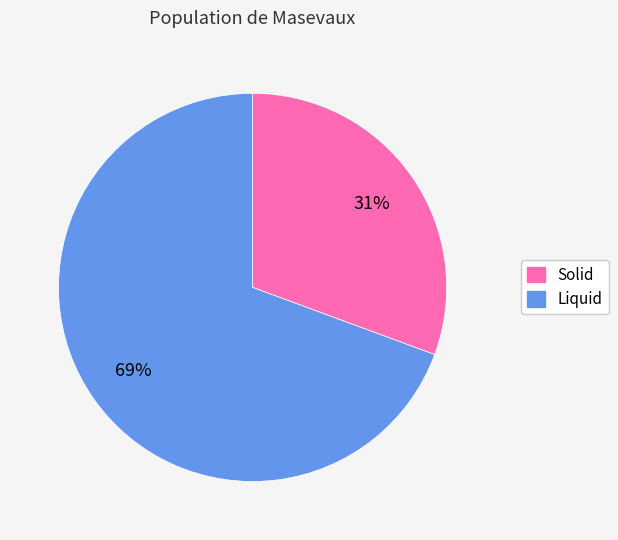

To the nearest percent, what is the combined percentage of Solid and Liquid?

100%